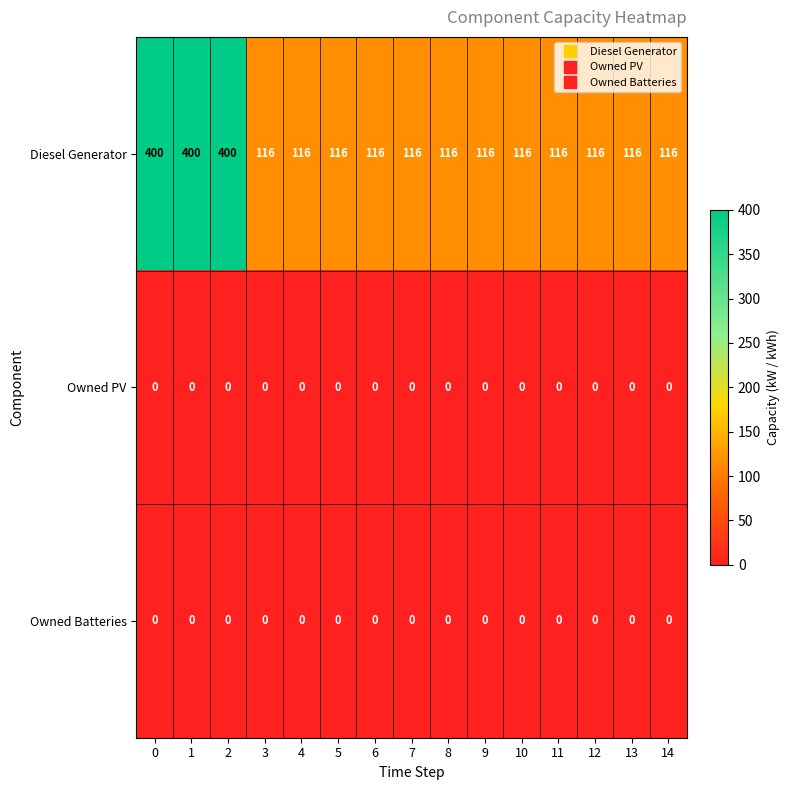

What is the maximum value shown in the chart?

400